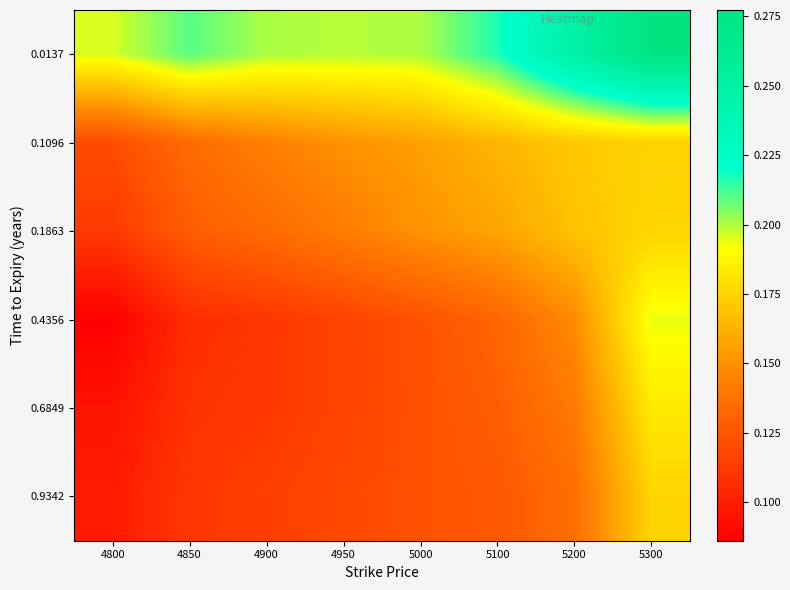

Reading right to left, extract all data points from this chart.

0.0137: 5300=0.3	5200=0.2	5100=0.2	5000=0.2	4950=0.2	4900=0.2	4850=0.2	4800=0.2
0.1096: 5300=0.2	5200=0.2	5100=0.2	5000=0.2	4950=0.2	4900=0.1	4850=0.1	4800=0.1
0.1863: 5300=0.2	5200=0.2	5100=0.2	5000=0.2	4950=0.1	4900=0.1	4850=0.1	4800=0.1
0.4356: 5300=0.2	5200=0.1	5100=0.1	5000=0.1	4950=0.1	4900=0.1	4850=0.1	4800=0.1
0.6849: 5300=0.2	5200=0.1	5100=0.1	5000=0.1	4950=0.1	4900=0.1	4850=0.1	4800=0.1
0.9342: 5300=0.2	5200=0.1	5100=0.1	5000=0.1	4950=0.1	4900=0.1	4850=0.1	4800=0.1